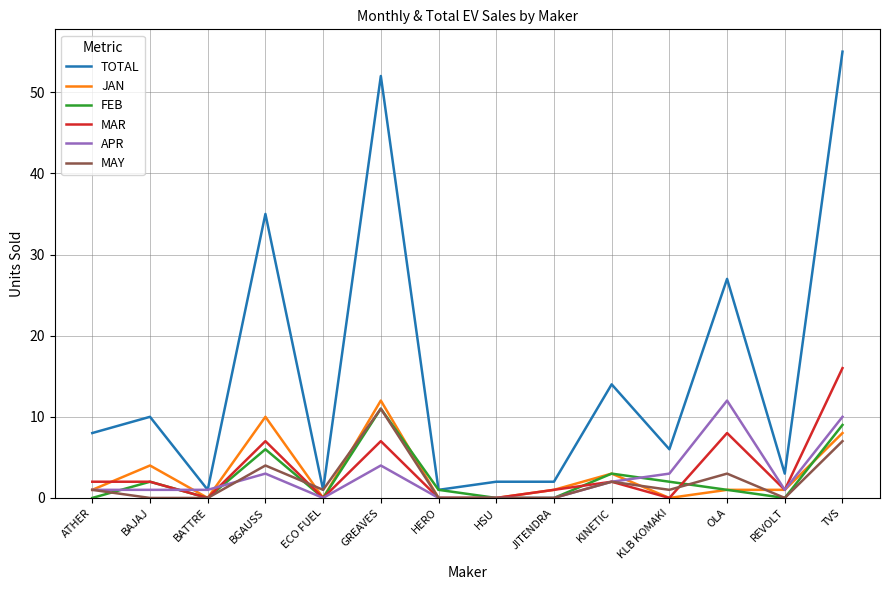

True or false: TOTAL has a value of 14 at KINETIC.

True